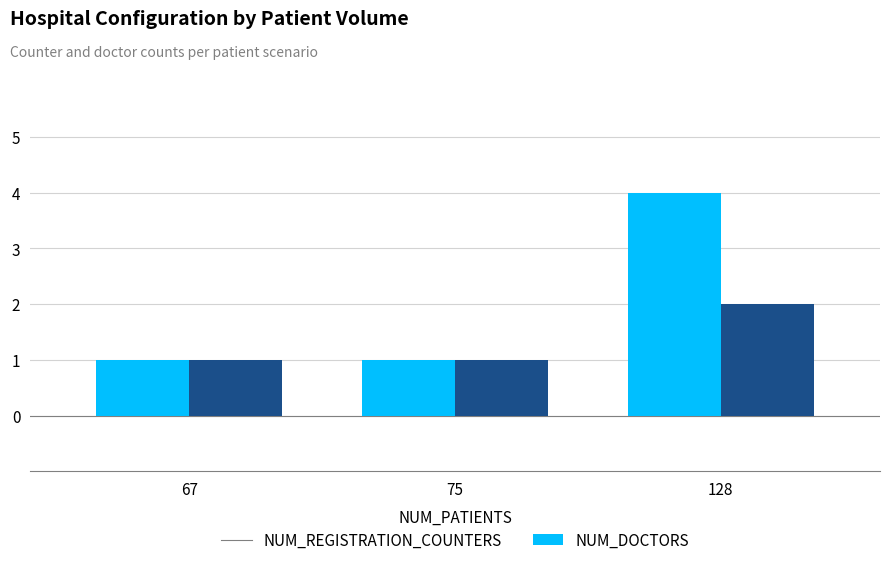

Count the number of data series in this chart.

2